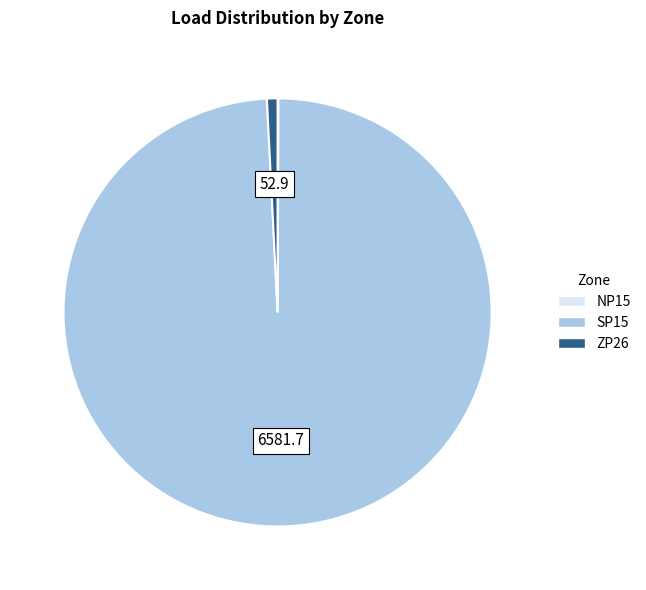

Is it true that SP15 is 86% of the pie?

False